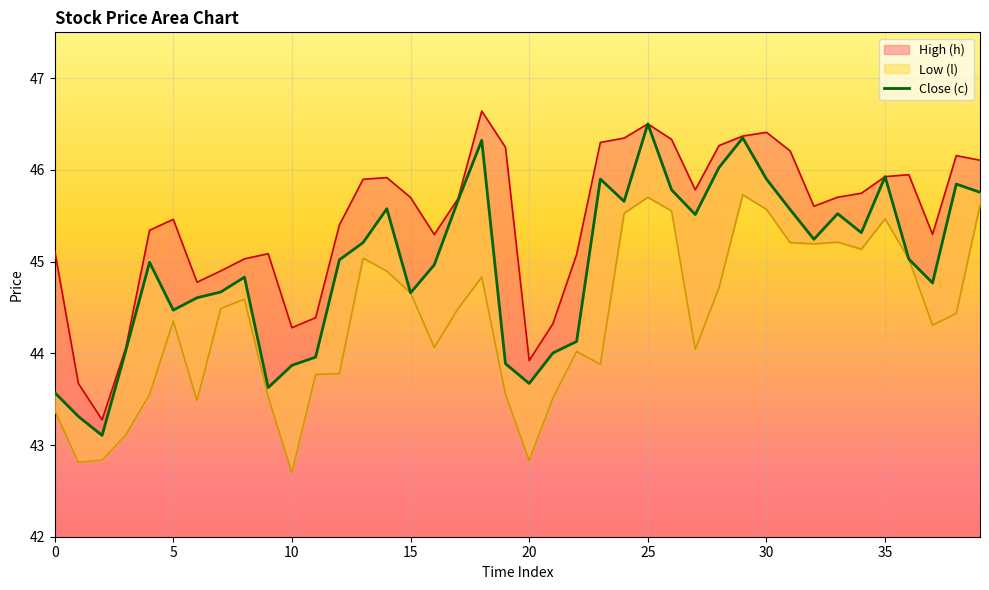

List the series in order of their peak value, highest first.

h_line, c, l_line